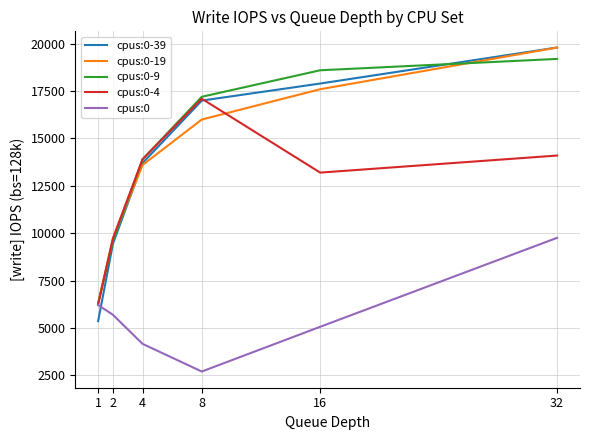

Where is cpus:0-39 nearest to the value 12580?

4